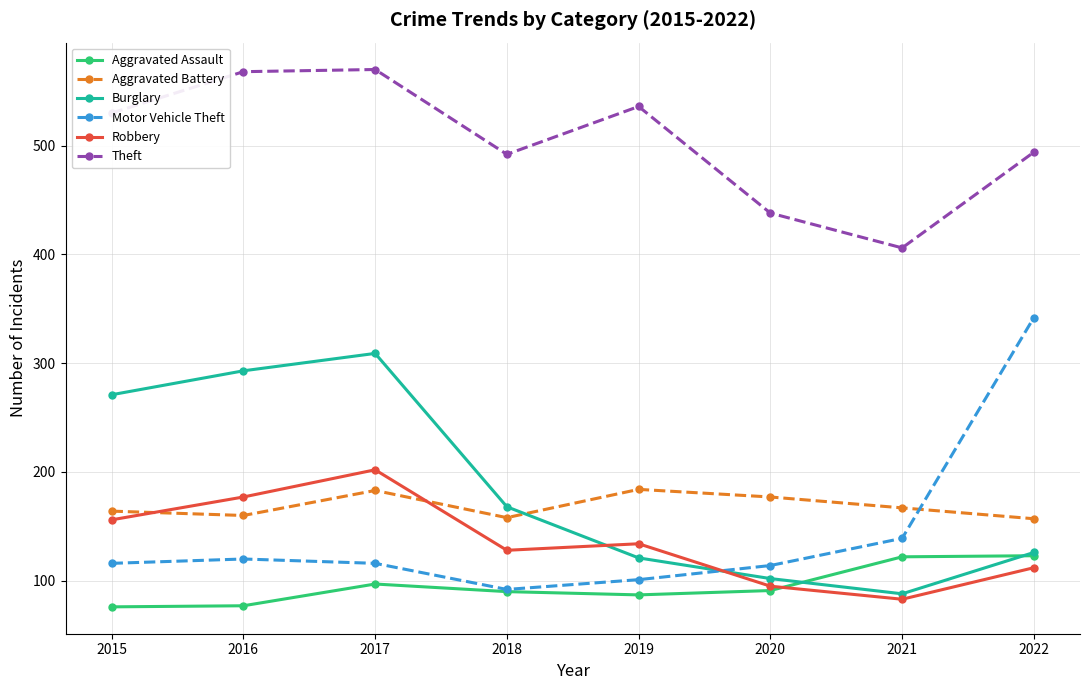

What value does the Burglary series have at 2022?

126